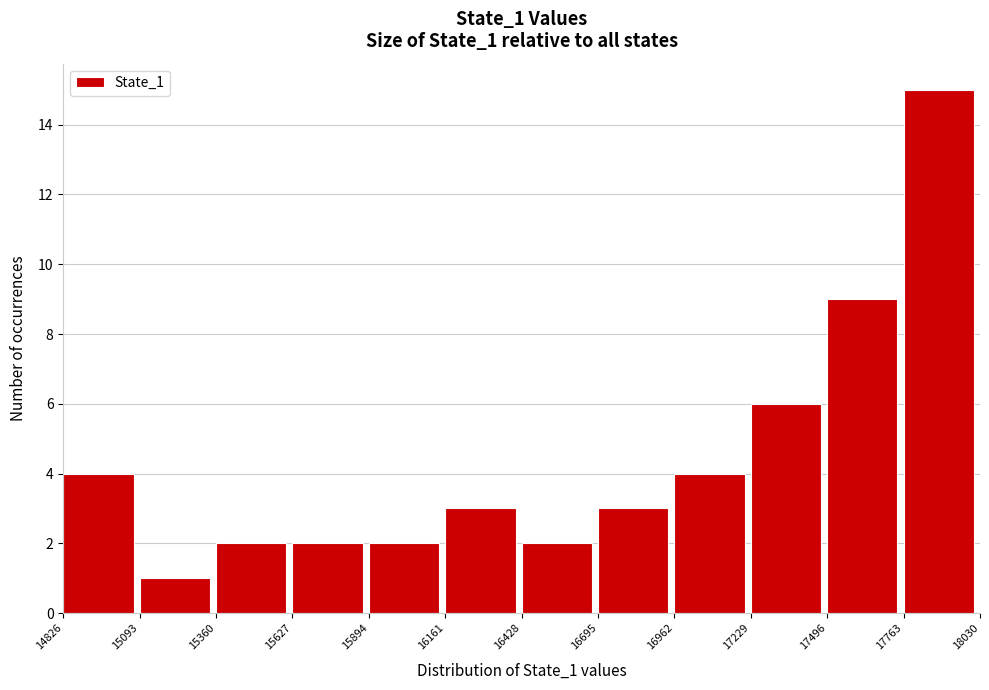

Reading left to right, transcribe this chart: for each bar, give the range it covers on the x-axis and its height. The values are not printed on the chart, so give them approximately, as read against the axis.

14826 to 15093: 4
15093 to 15360: 1
15360 to 15627: 2
15627 to 15894: 2
15894 to 16161: 2
16161 to 16428: 3
16428 to 16695: 2
16695 to 16962: 3
16962 to 17229: 4
17229 to 17496: 6
17496 to 17763: 9
17763 to 18030: 15